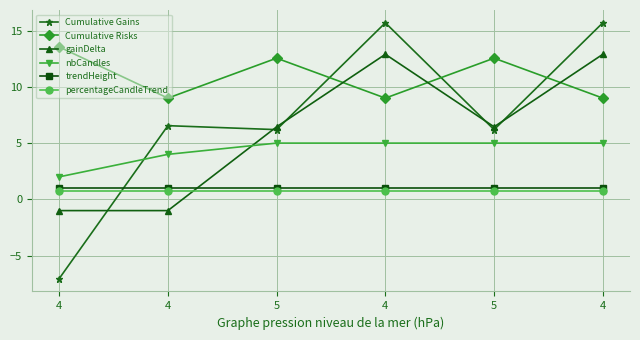

The Cumulative Risks series shows 9.0 at 4. True or false?

True